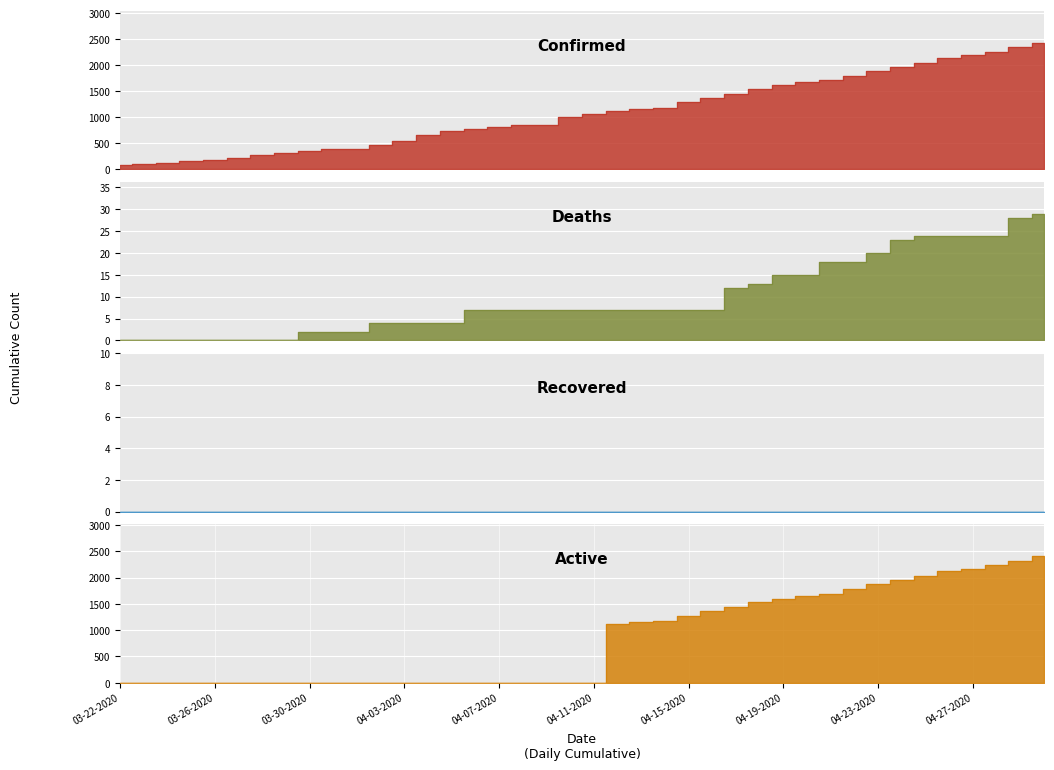

What is the difference between the highest and lowest values at 03-22-2020?

80